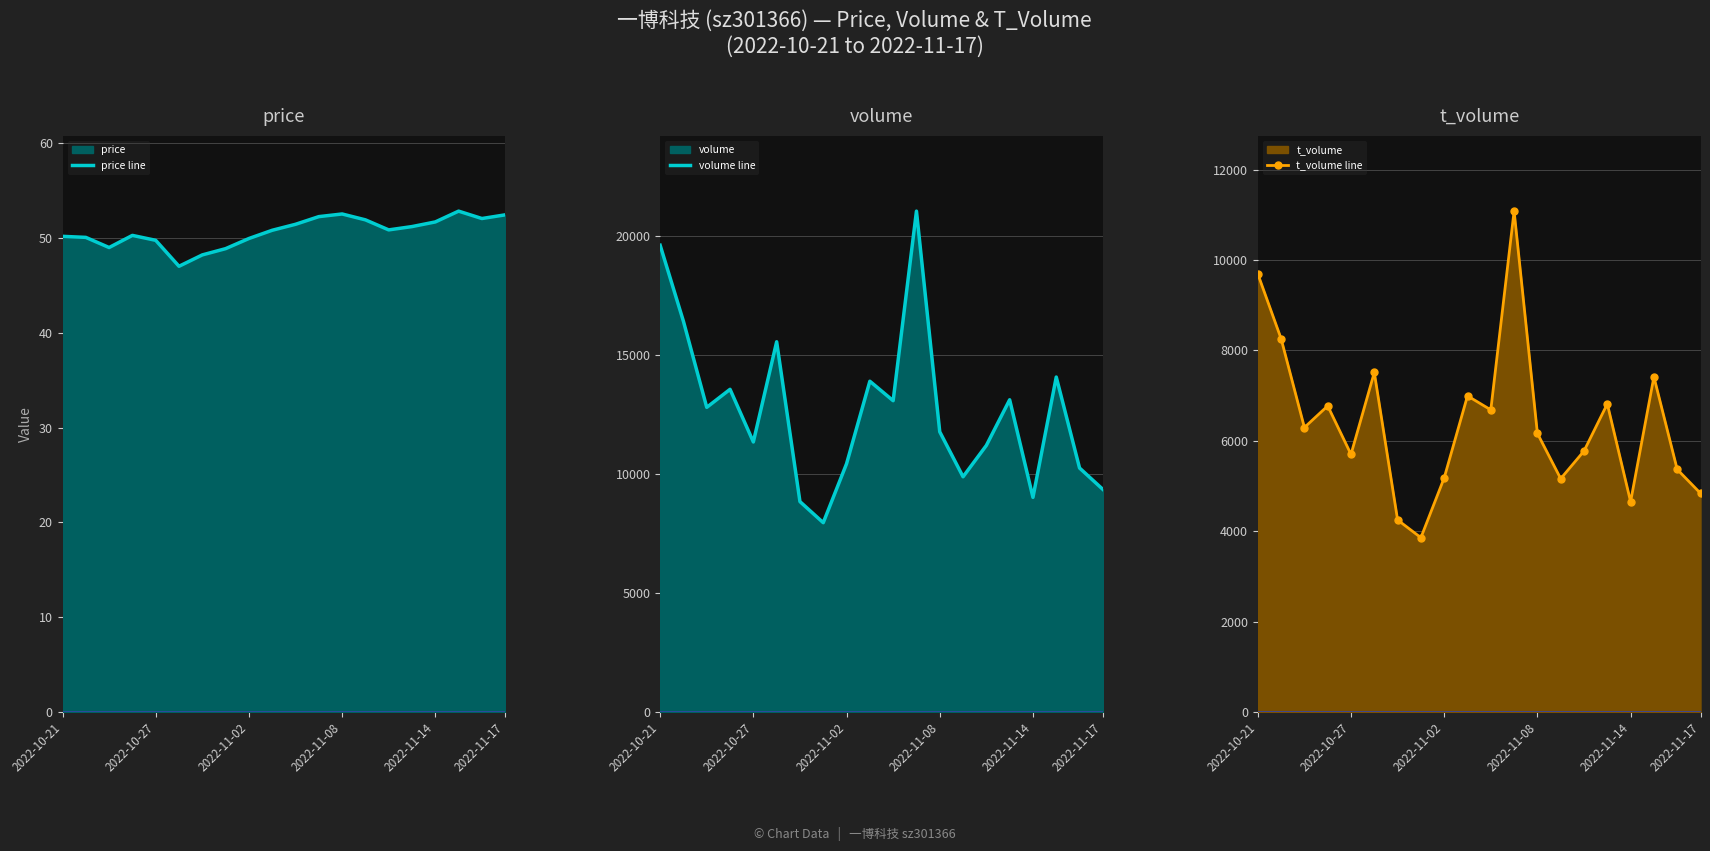

How many values in the volume line series are below 12788?

10